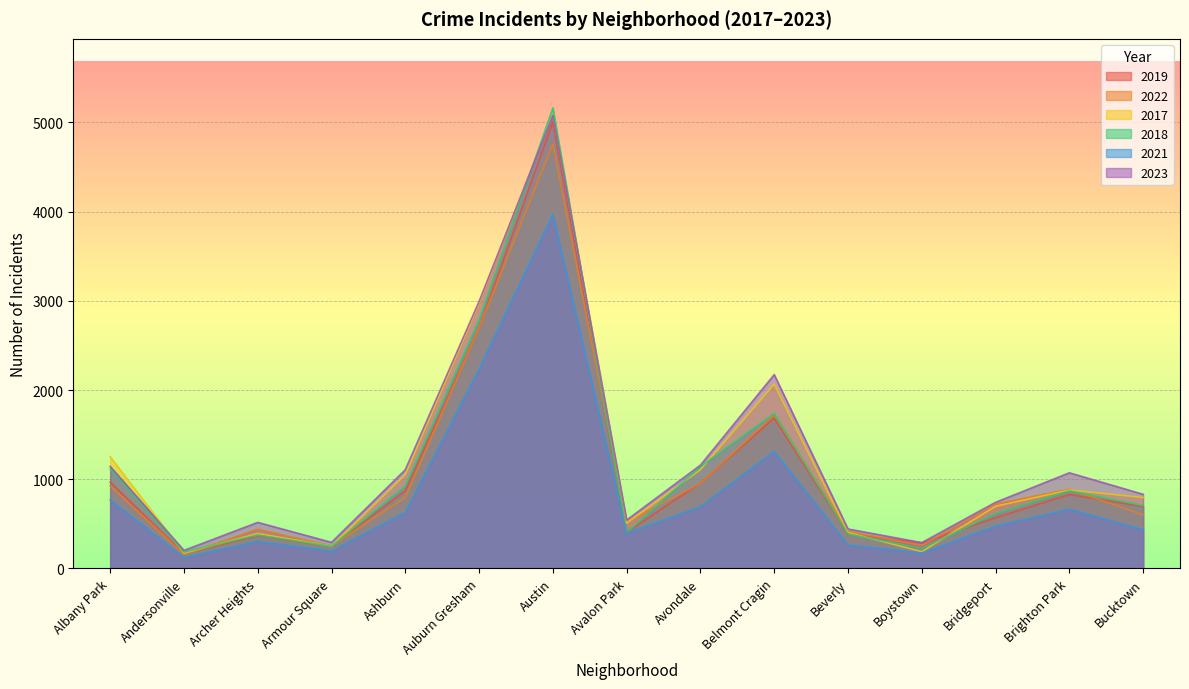

Which series ends up on top after the final intersection of 2018 and 2017?

2017